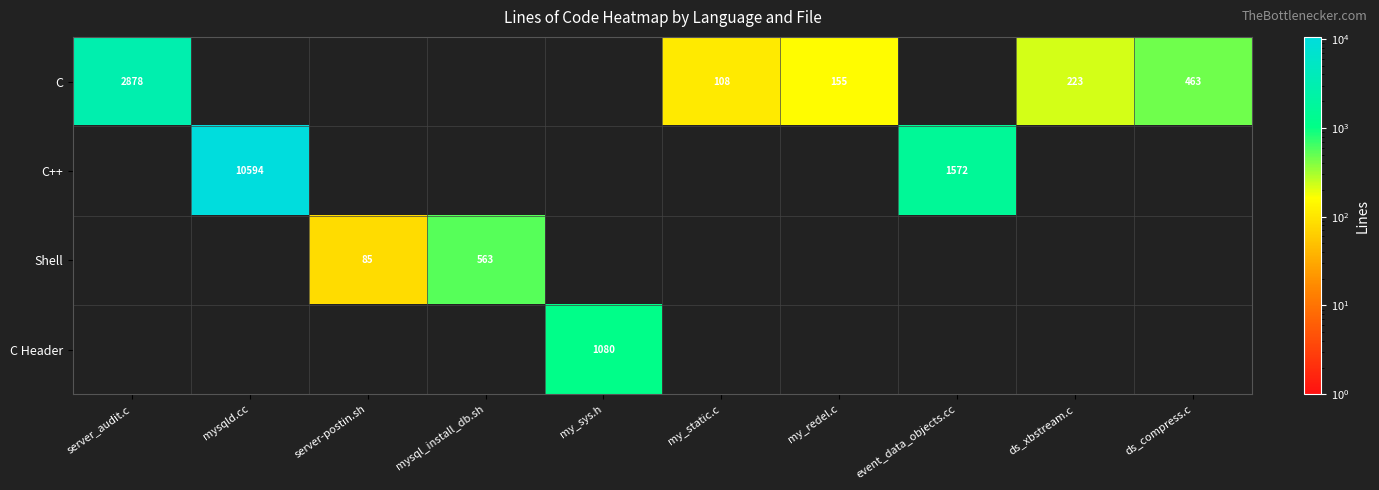

The value of C at ds_xbstream.c is 77. True or false?

False